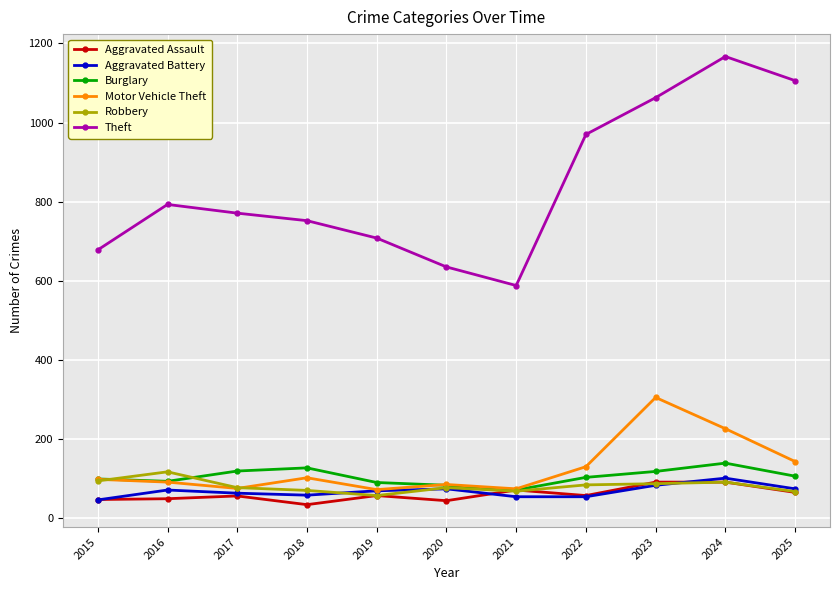

At which category does the chart reach its minimum across all series?

2018